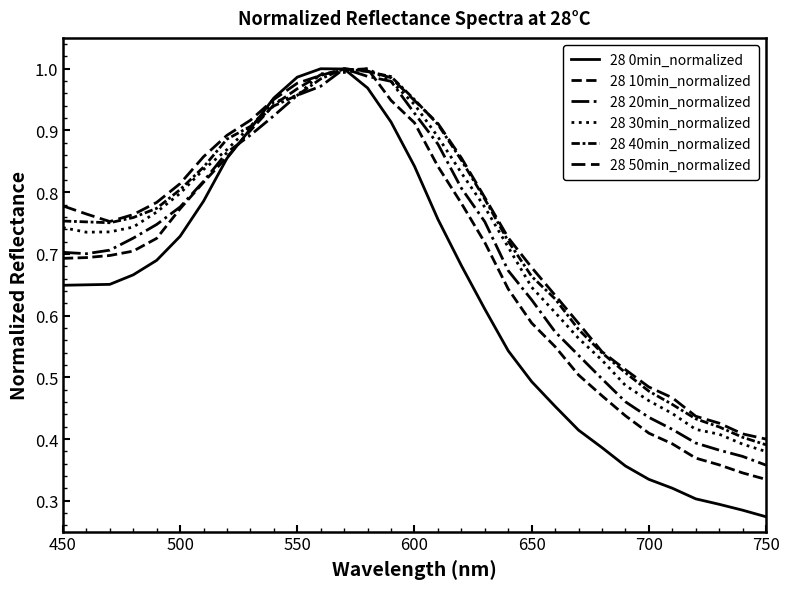

What is the difference between the maximum and minimum values in the 28 40min_normalized series?

0.6